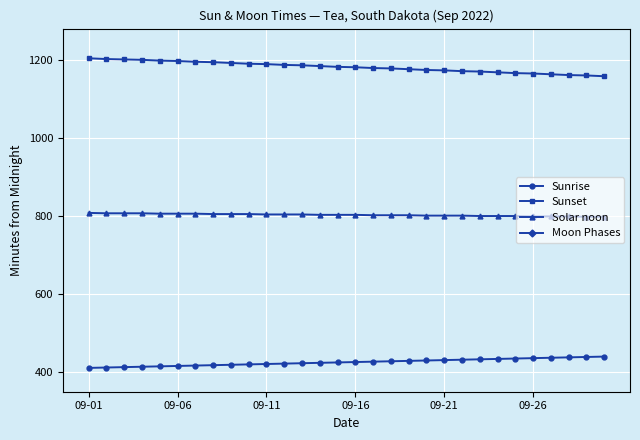

Between 27 and 24, which is larger?

27